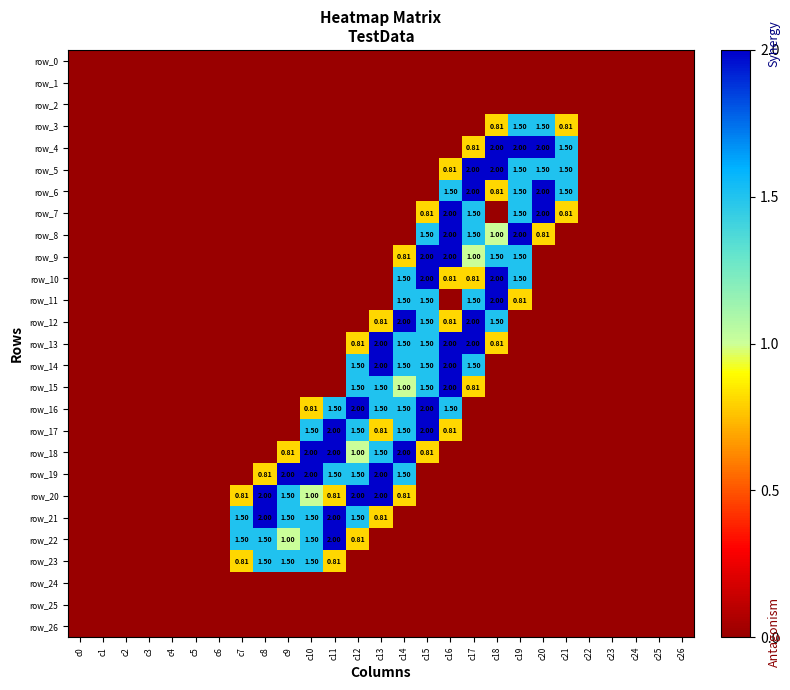

Between c15 and c18, which is larger?

c15